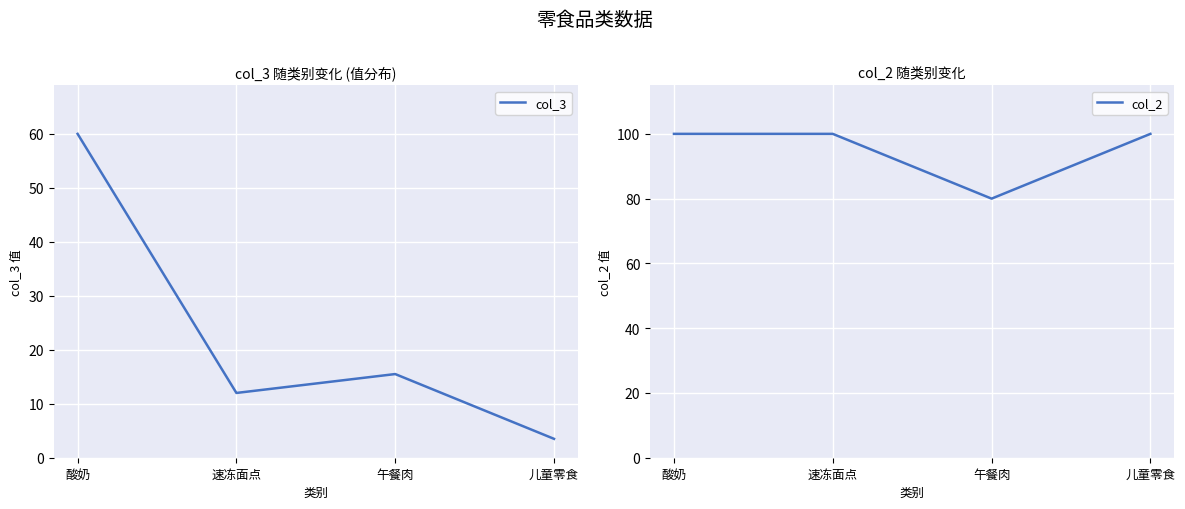

What is the average value of the col_2 series?

95